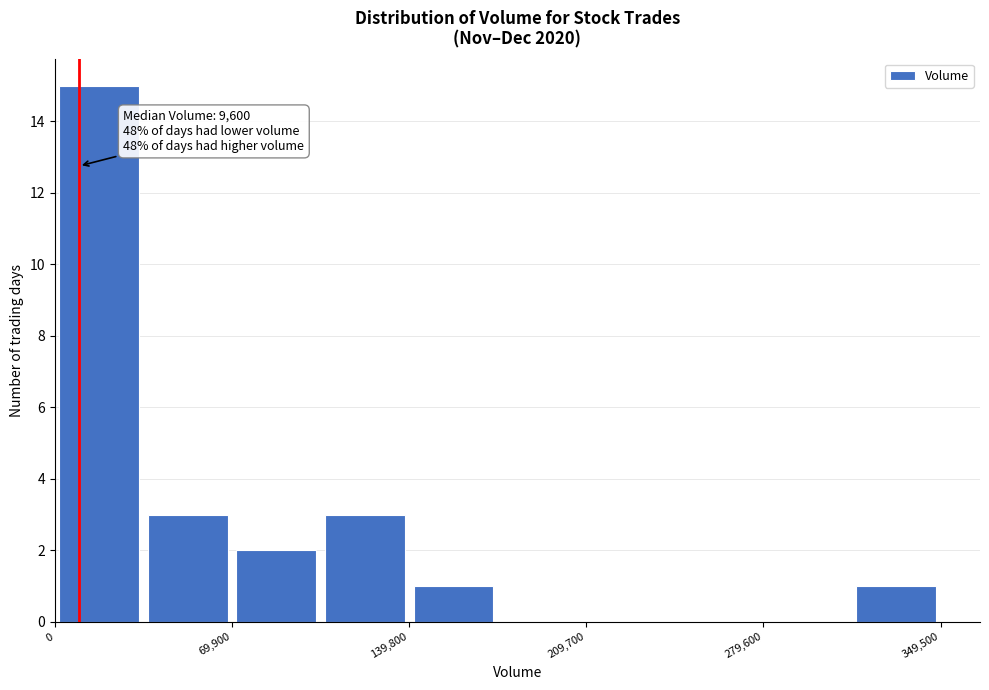

Read against the x-axis, roughly where is the centre of the tallest bar?

20000